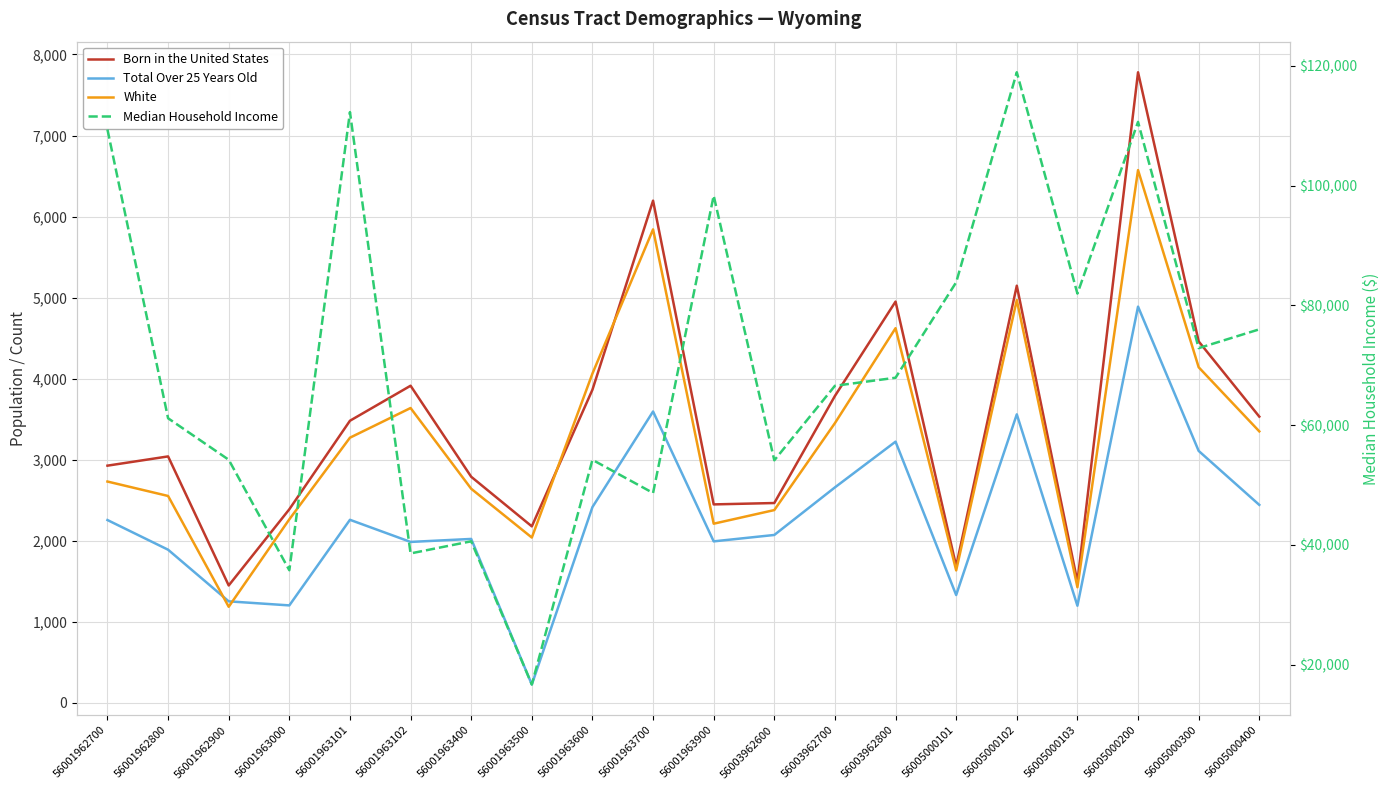

Where is the first local minimum for Born in the United States?

56001962900